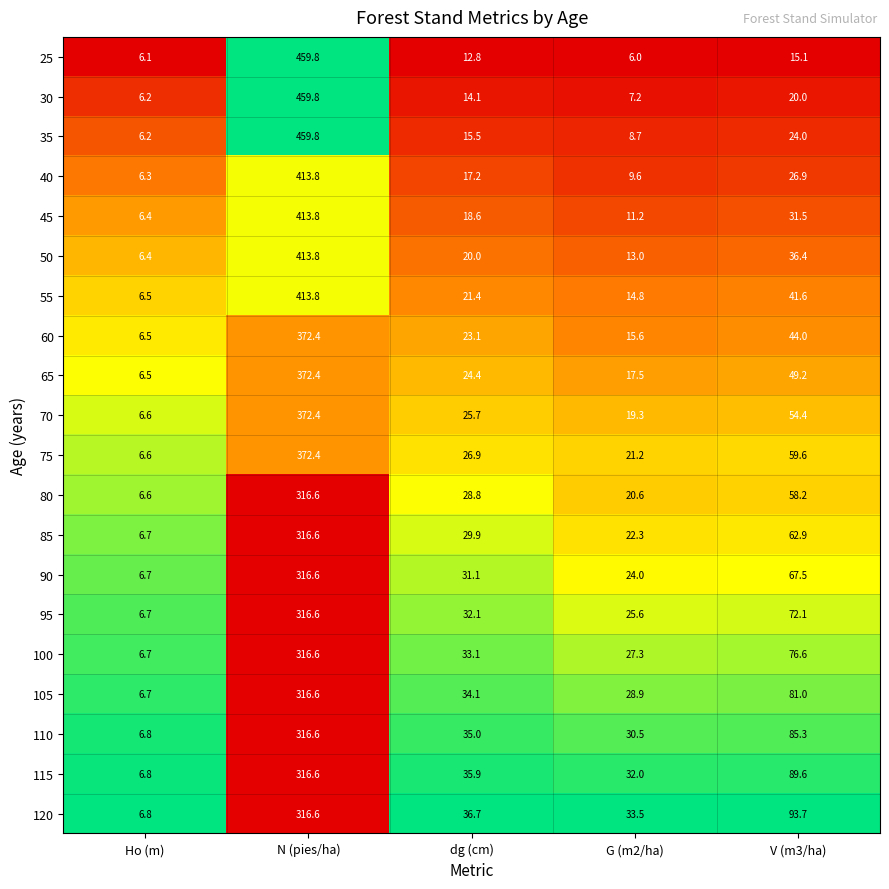

Which series has the widest spread of values?

25